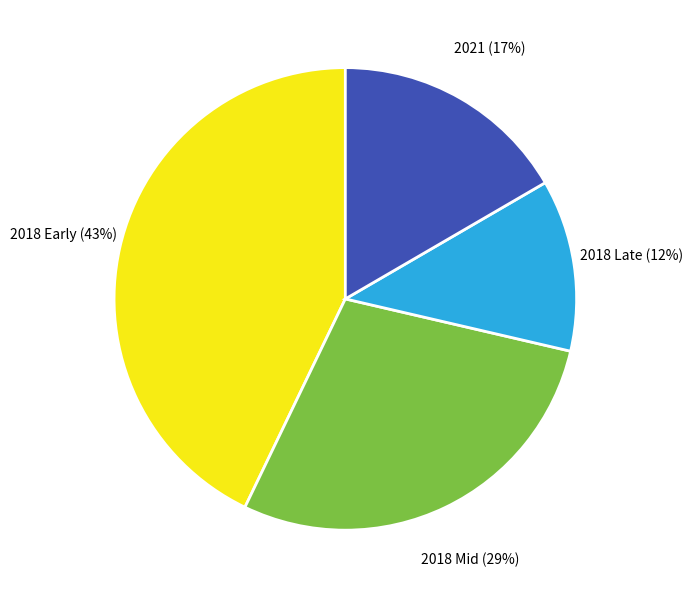

Which category has the biggest portion of the pie?

2018 Early